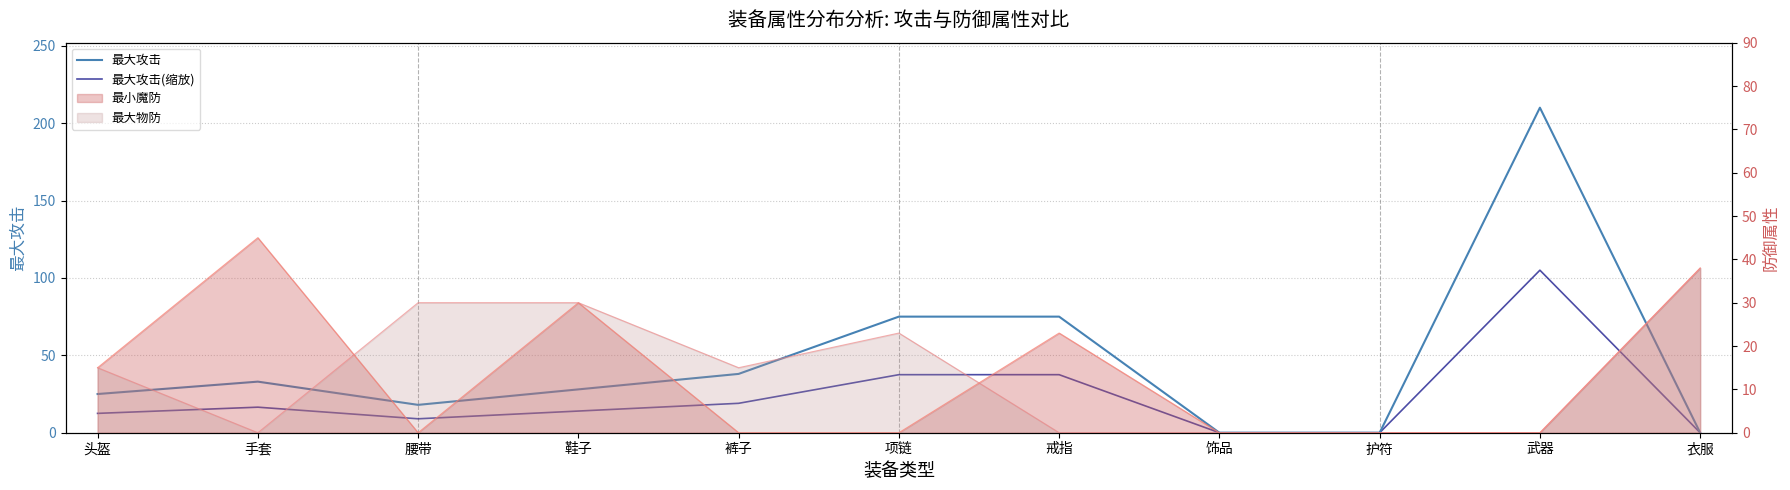

True or false: 最大攻击(缩放) and 最大攻击 cross at least once.

False